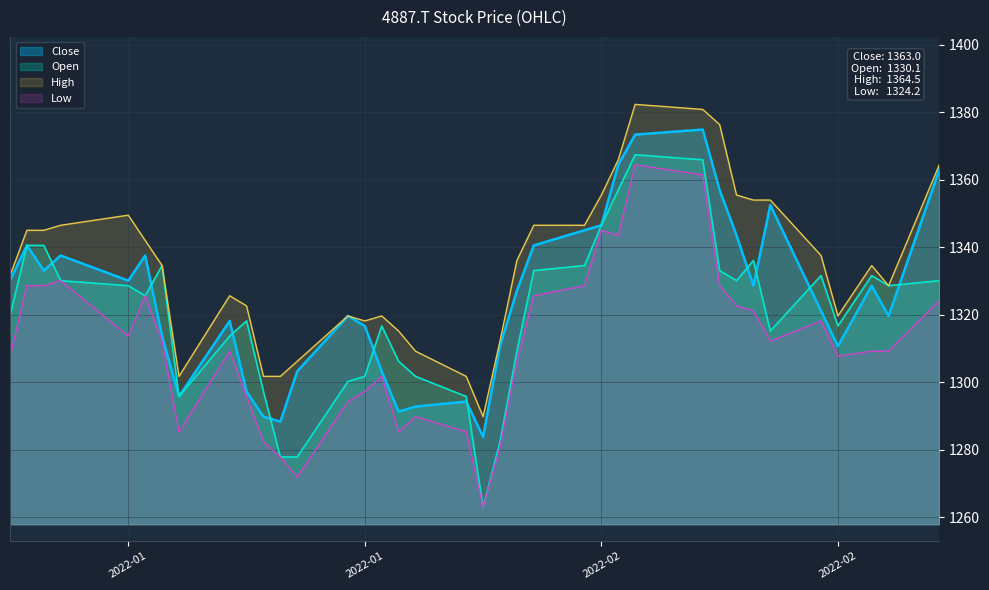

What is the difference between the maximum and minimum values in the High series?

92.6